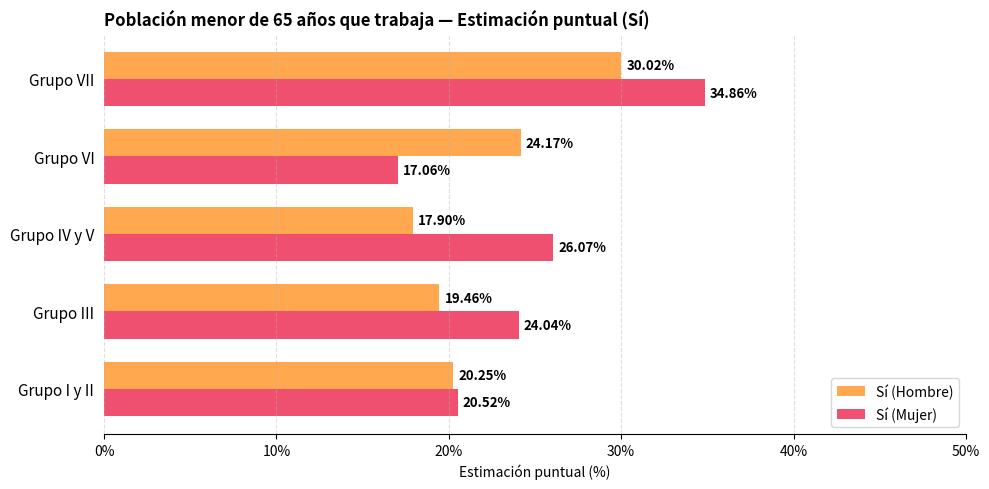

What is the difference between the maximum and second lowest values in the Sí (Mujer) series?

14.3